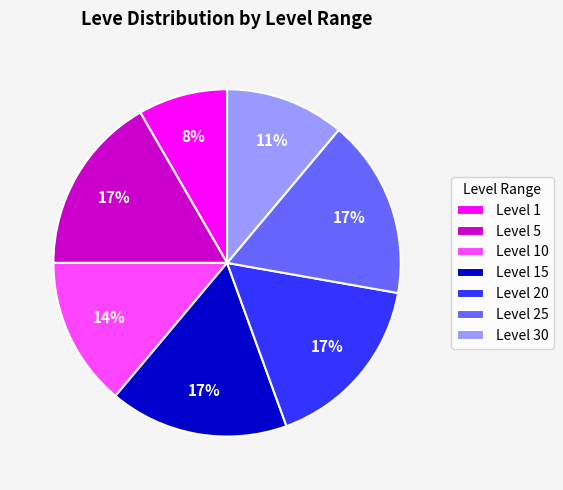

How many slices are in this pie chart?

7